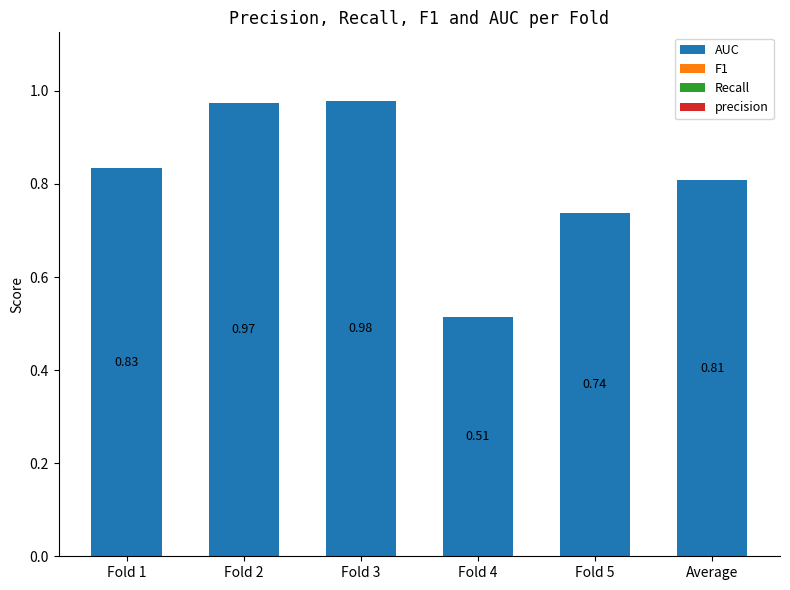

What is the label of the 2nd bar from the left?

Fold 2